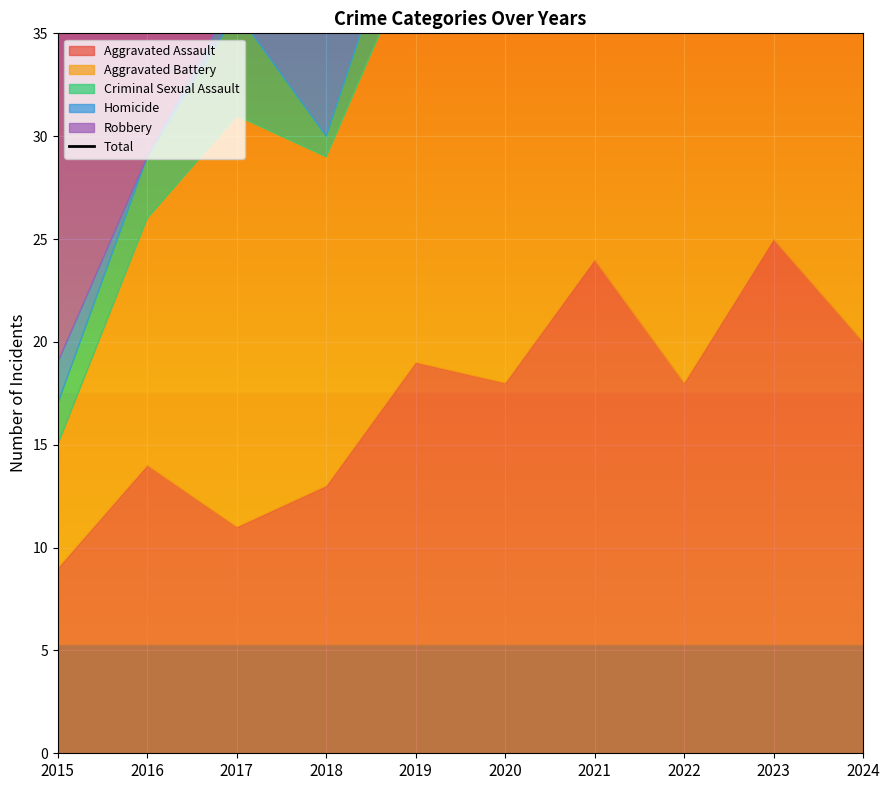

How many points are lower than both their immediate neighbors (excluding endpoints)?

1